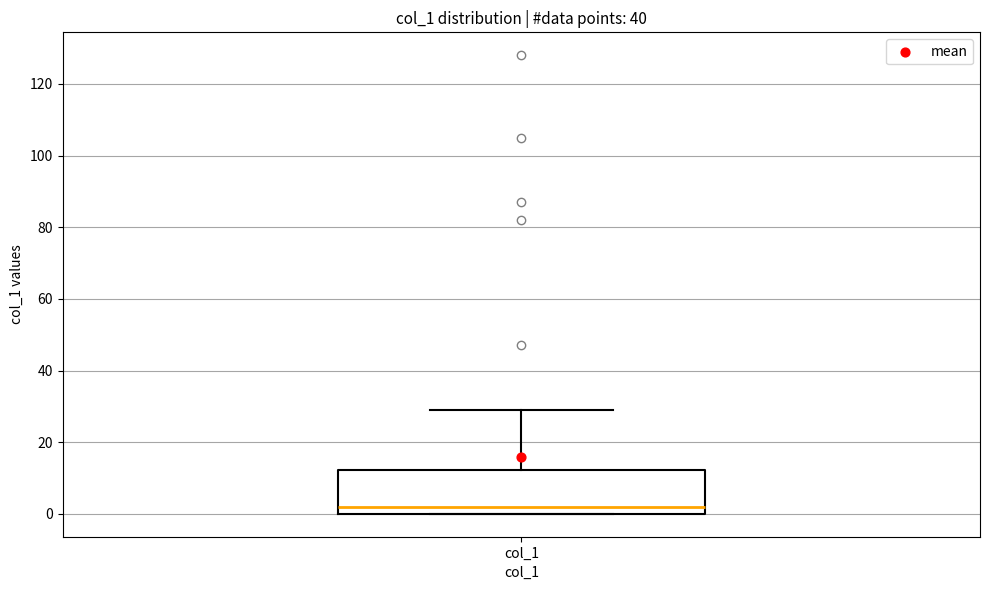

Transcribe this box plot: give where the median line is, the range the box spans, and where the two whiskers end, as read against the y-axis. The values are not printed on the chart, so give them approximately, as read against the axis.

median 2, box 0 to 12, whiskers 0 to 30